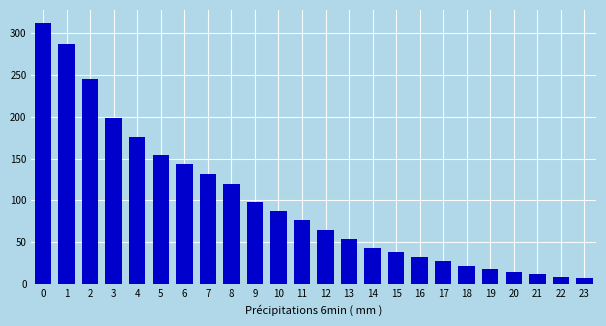

Reading left to right, transcribe all the data shown in this chart.

0=312	1=287	2=245	3=198	4=176	5=154	6=143	7=132	8=119	9=98	10=87	11=76	12=65	13=54	14=43	15=38	16=32	17=27	18=22	19=18	20=15	21=12	22=9	23=7